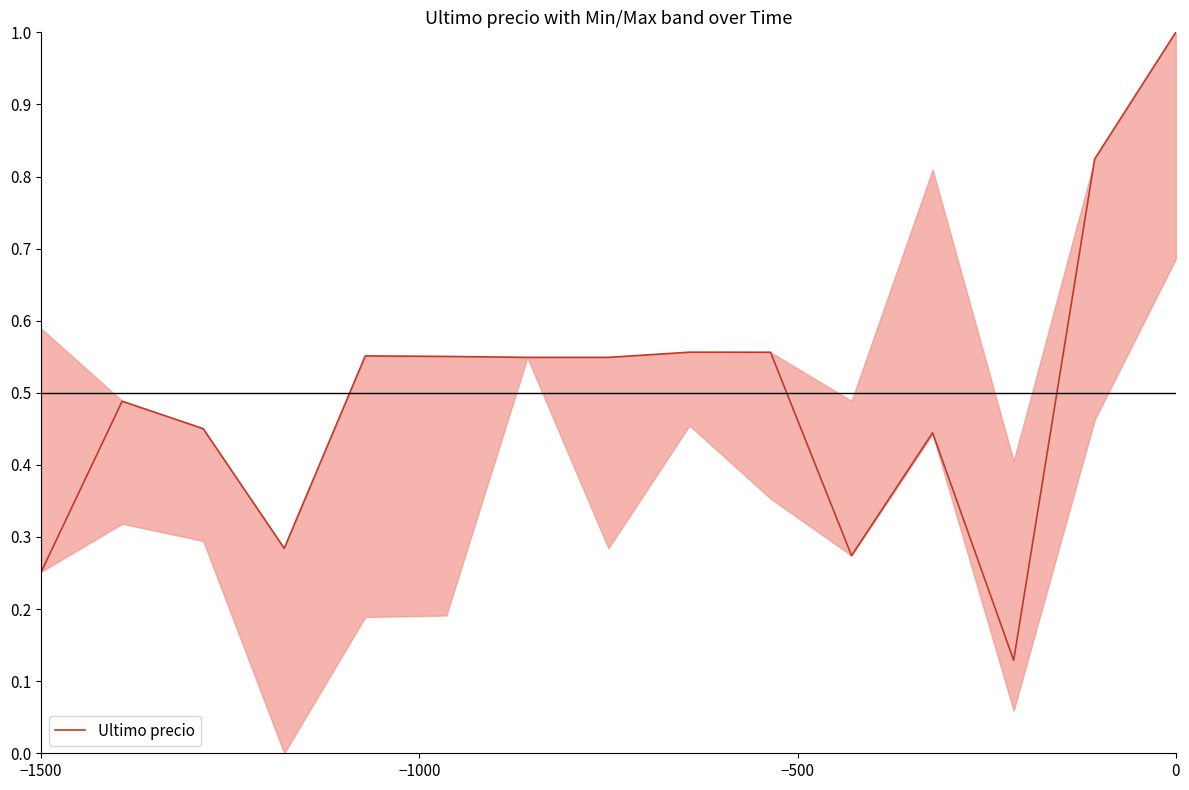

What is the greatest value displayed?

1.0